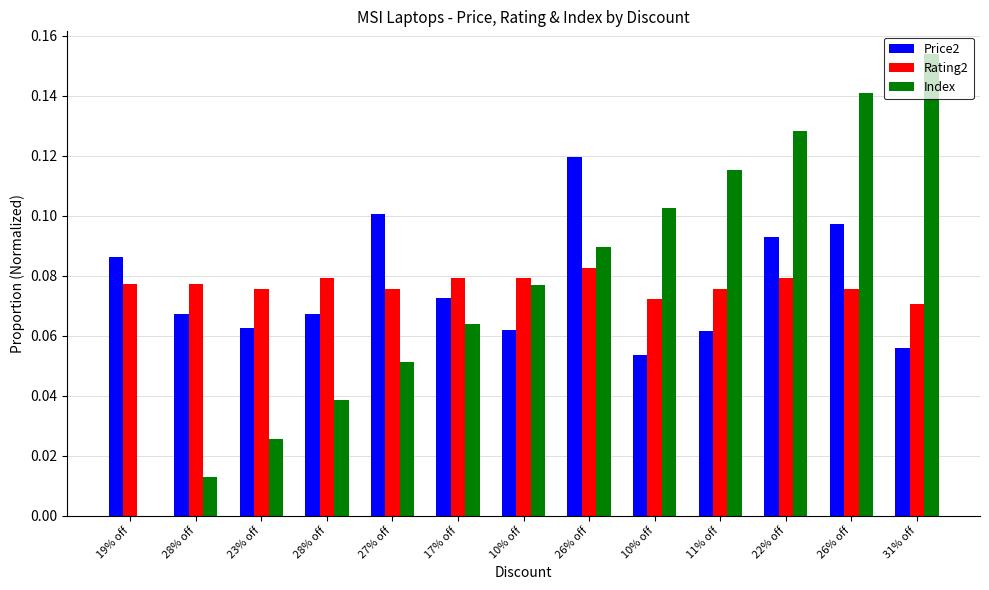

Does the chart contain stacked bars?

No